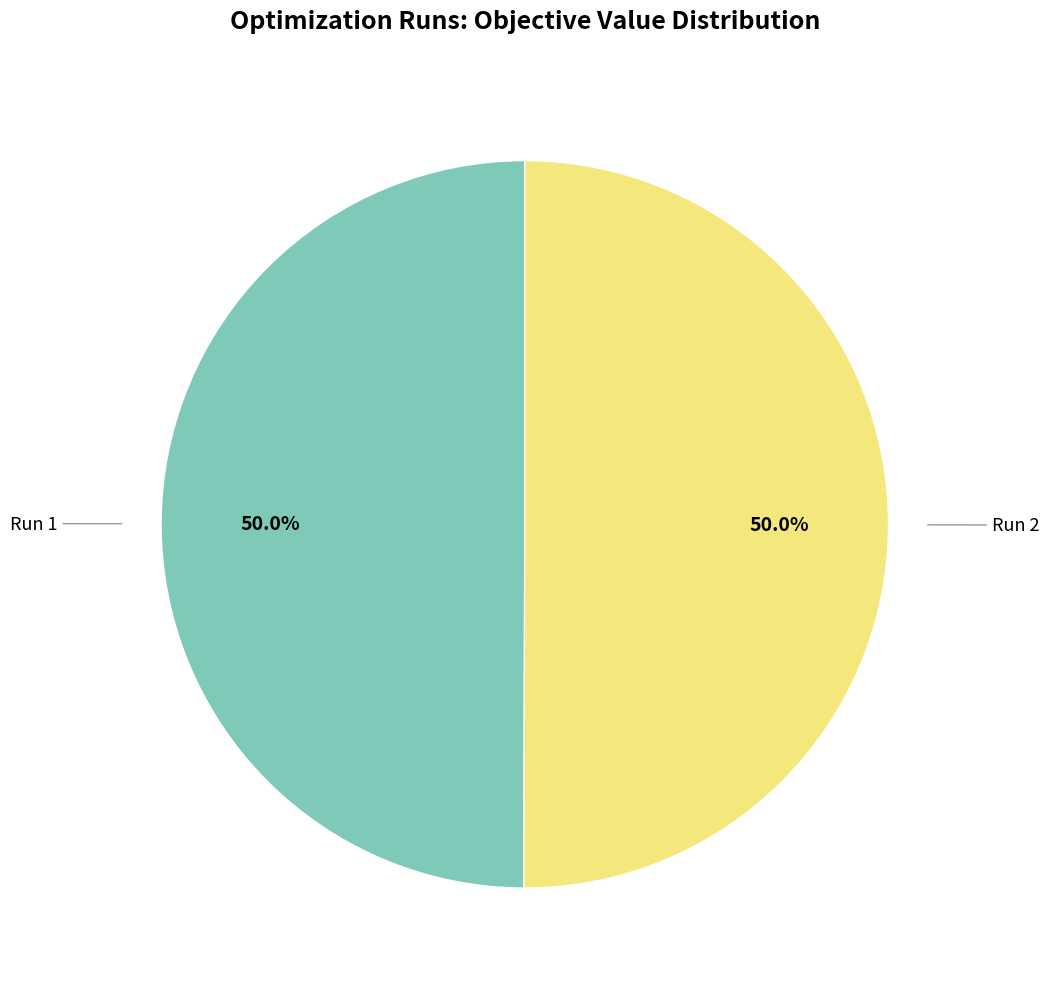

Combined, do Run 1 and Run 2 account for over 50%?

Yes